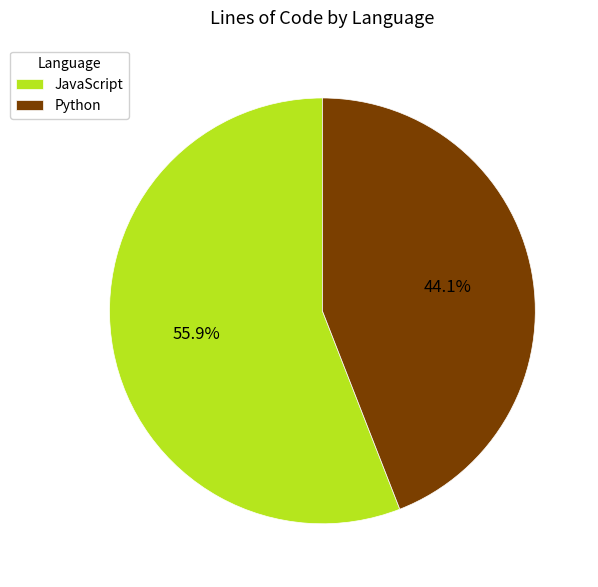

Does any single category account for the majority?

Yes